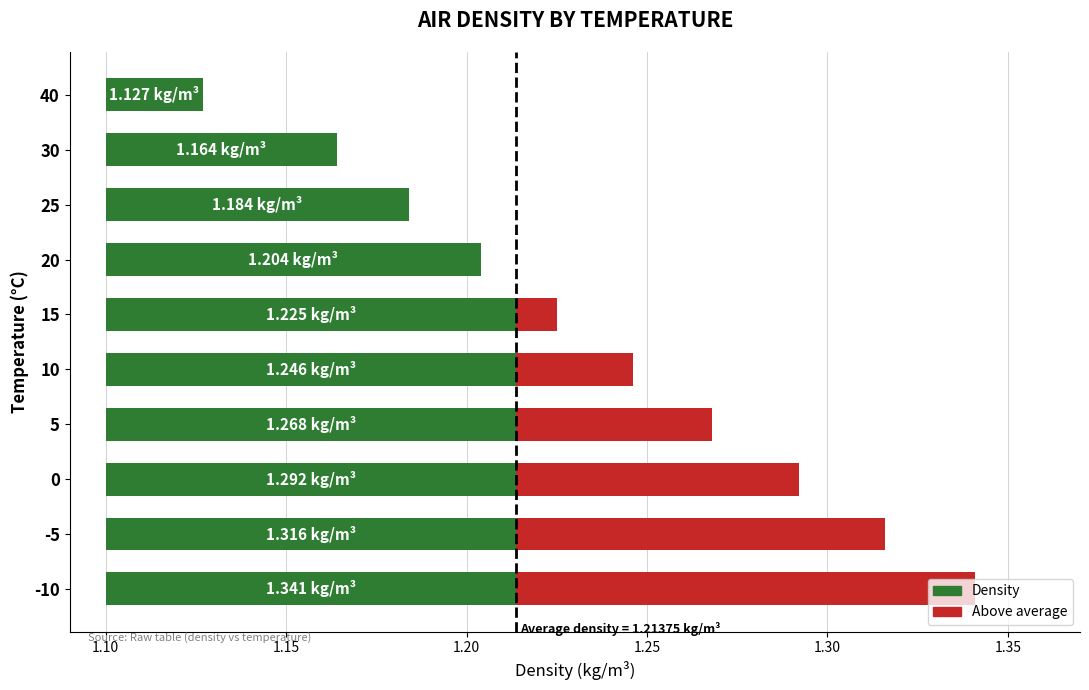

What are all the series names shown in the legend?

density, above average